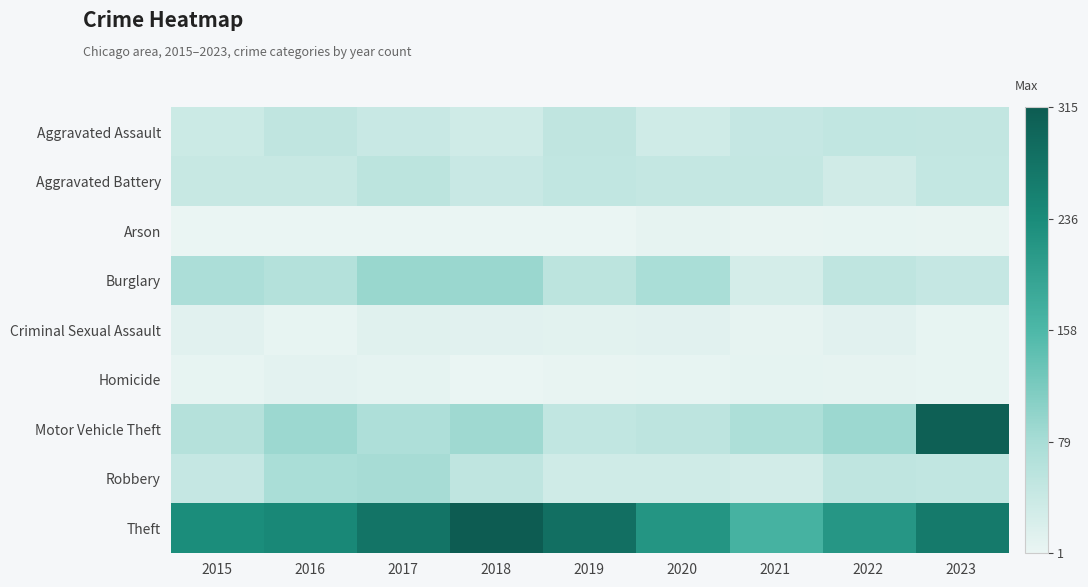

Rank the series by their maximum value, from highest to lowest.

Theft, Motor Vehicle Theft, Burglary, Robbery, Aggravated Battery, Aggravated Assault, Criminal Sexual Assault, Homicide, Arson